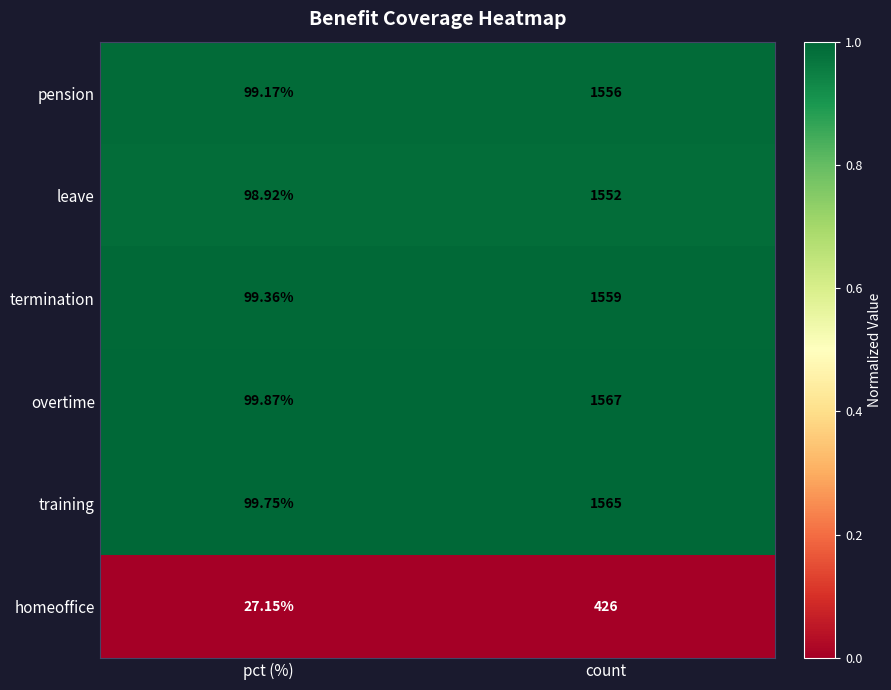

Which category has the lowest value across all series?

pct (%)